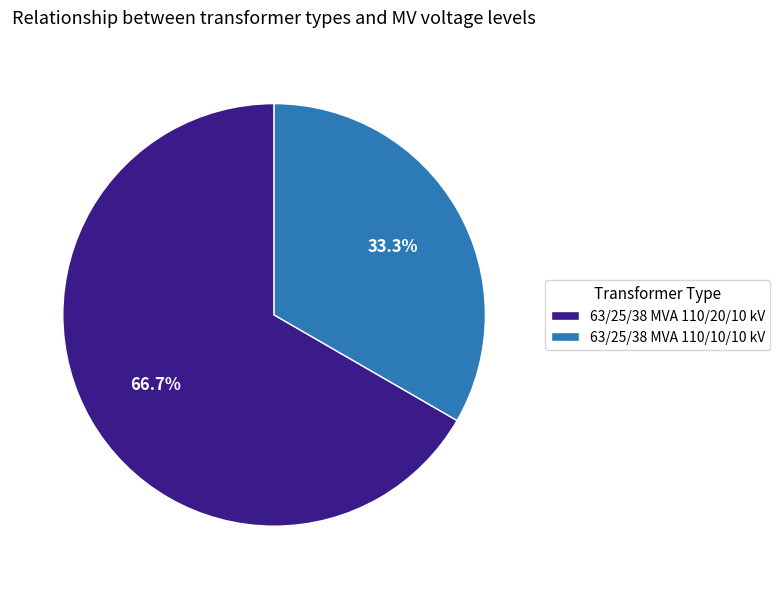

Does 63/25/38 MVA 110/10/10 kV account for over 50% of the chart?

No